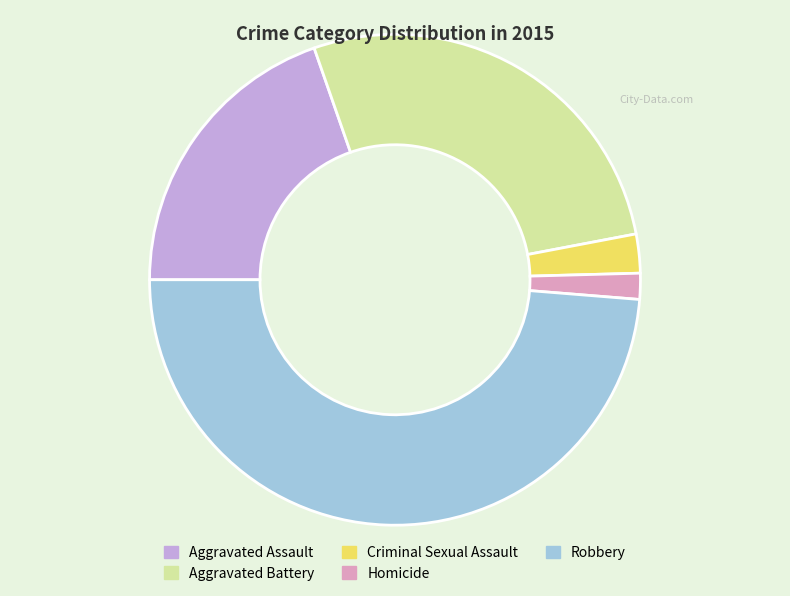

How many segments does this pie chart have?

5